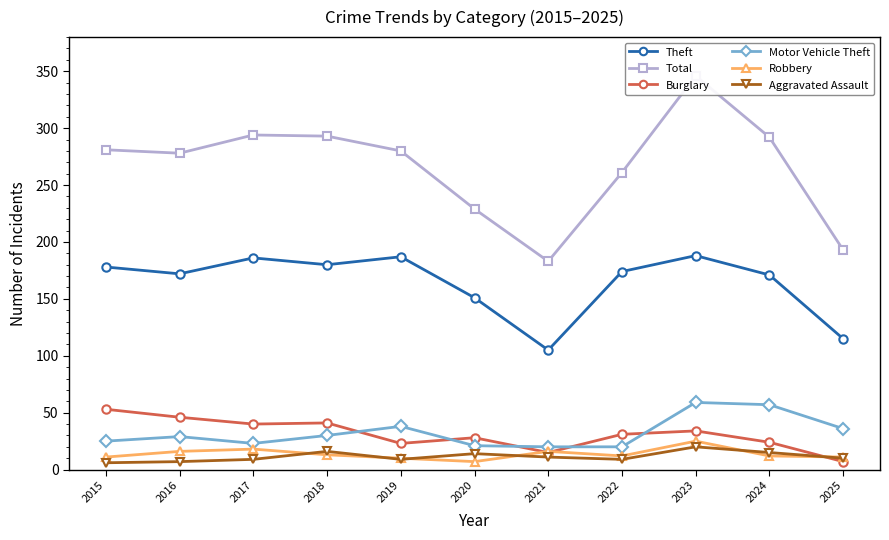

At which category does Motor Vehicle Theft reach its first local valley?

2017